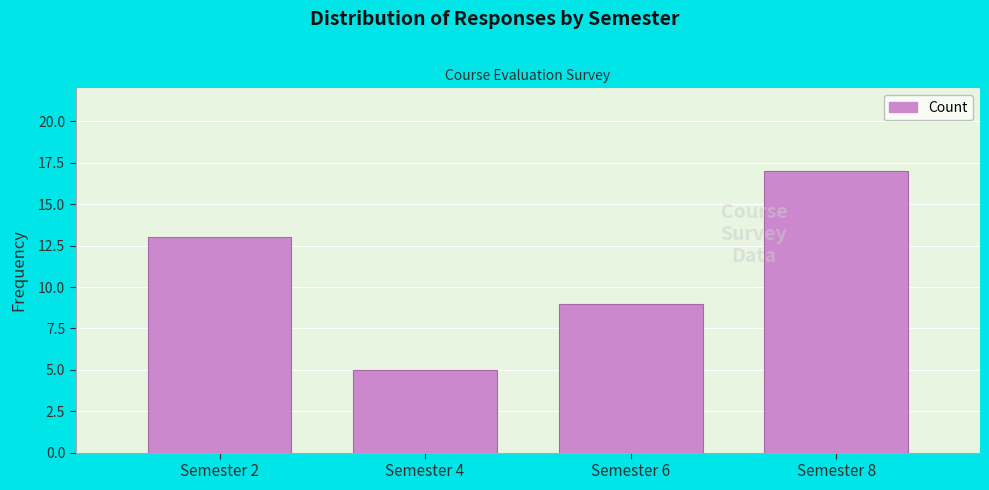

Reading left to right, extract all data points from this chart.

Semester 2=13	Semester 4=5	Semester 6=9	Semester 8=17